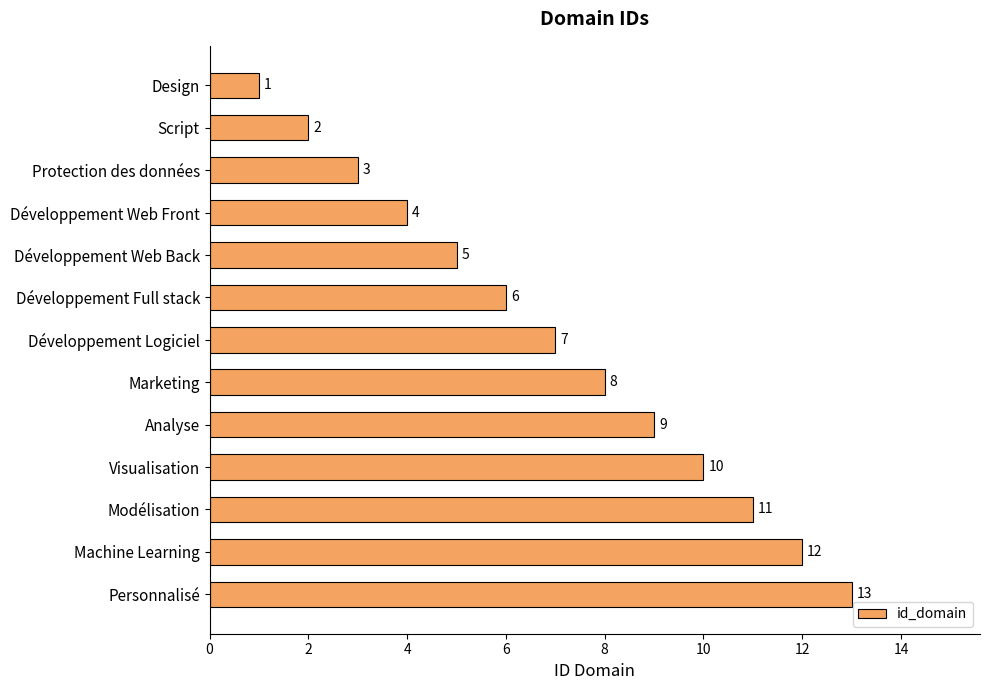

List the labels in order of value, smallest first.

Design, Script, Protection des données, Développement Web Front, Développement Web Back, Développement Full stack, Développement Logiciel, Marketing, Analyse, Visualisation, Modélisation, Machine Learning, Personnalisé